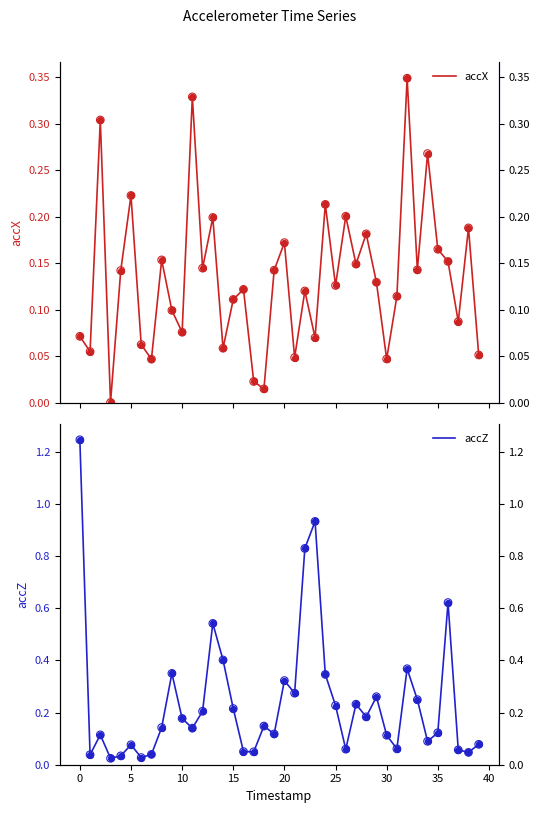

Which series contains the lowest Y value?

accX